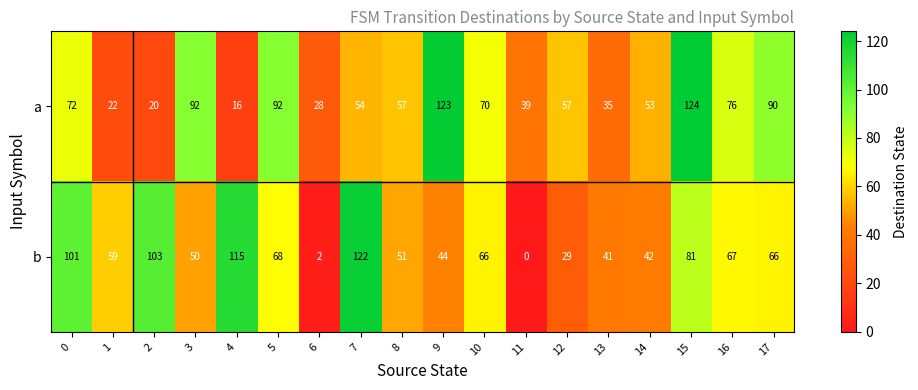

Rank the series at 3 from lowest to highest value.

b, a